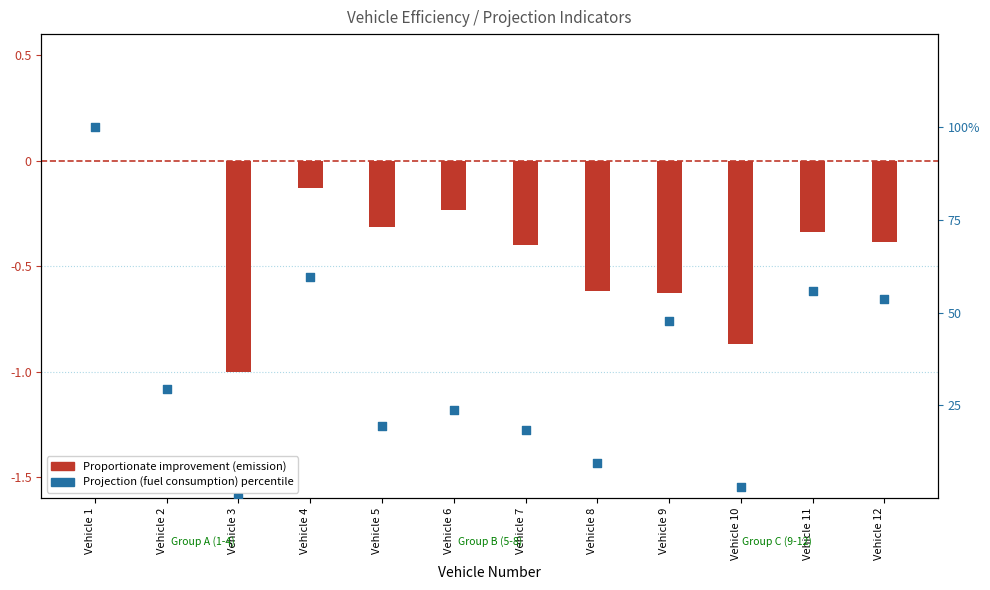

At which category is the sum across all series the highest?

Vehicle 1